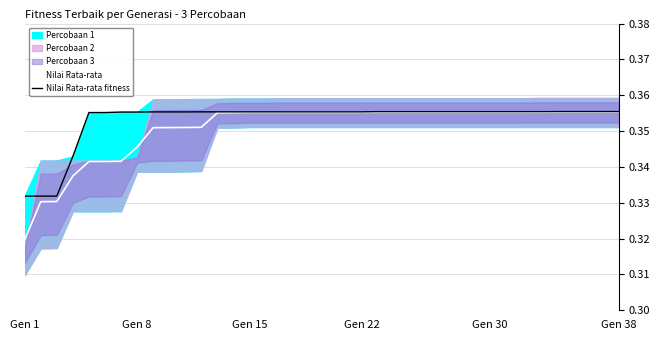

Which category has the lowest value in the Nilai Rata-rata series?

Gen 1